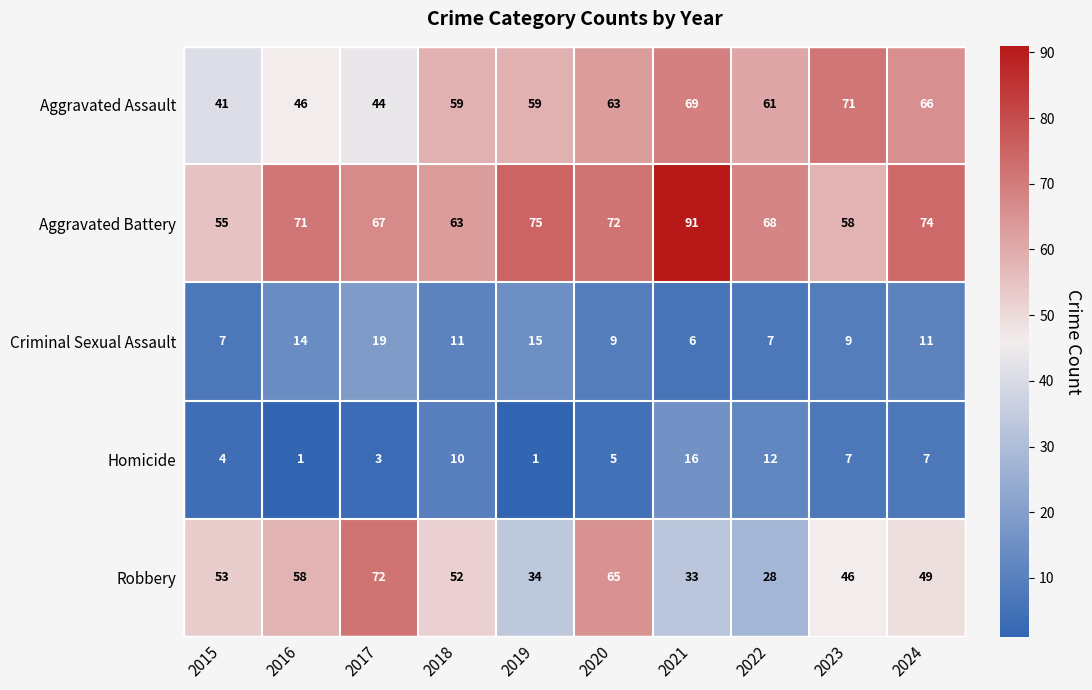

How many values in the Criminal Sexual Assault series are below 11?

5